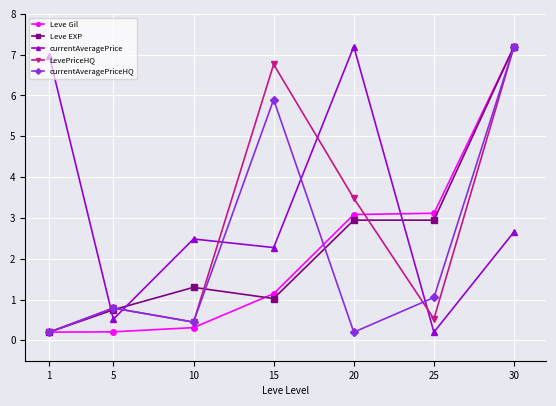

List the labels in order of LevePriceHQ value, largest first.

30, 15, 20, 5, 25, 10, 1